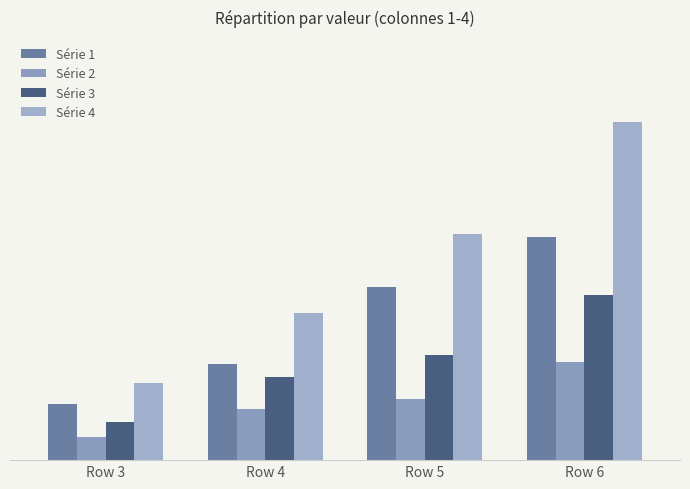

Which category has the highest value across all series?

Row 6